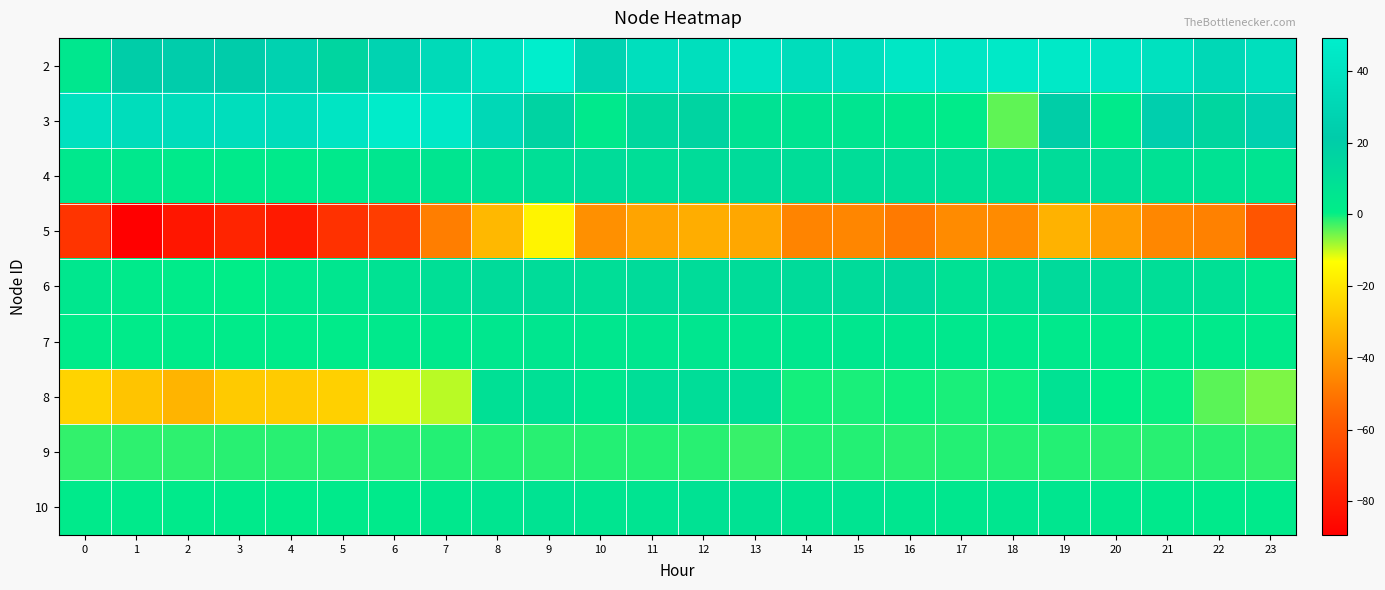

How many series are shown in this chart?

9